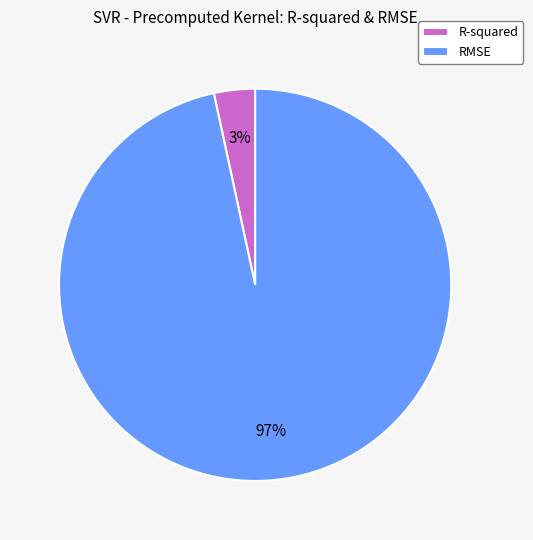

To the nearest percent, what portion does R-squared represent?

3%